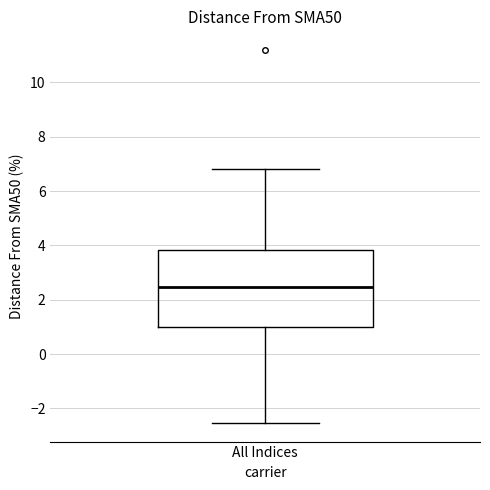

Where does the lower whisker of the box for All Indices end on the y-axis? The values are not printed on the chart, so give them approximately, as read against the axis.

-2.6